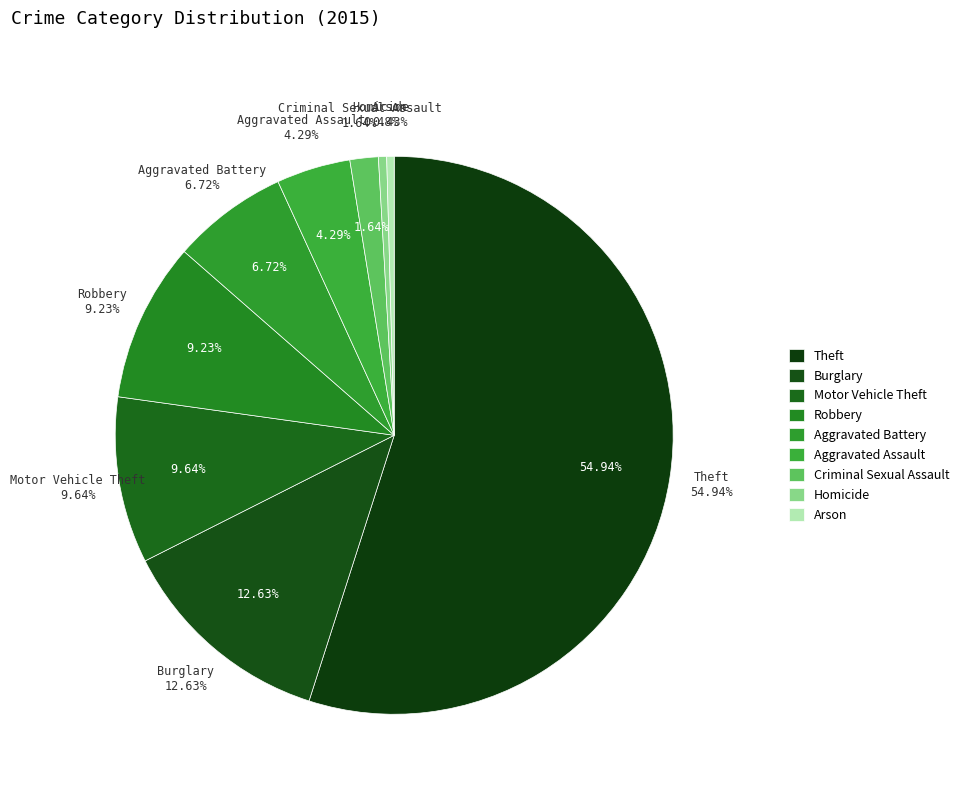

How many slices are in this pie chart?

9